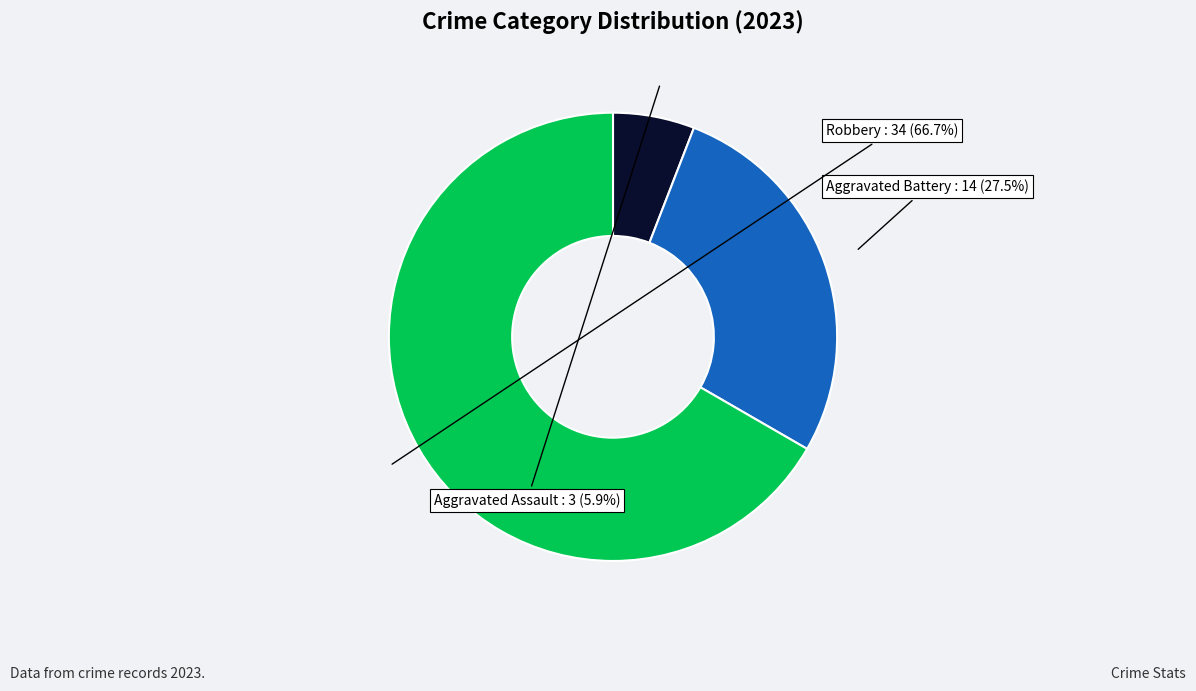

How many slices are in this pie chart?

3